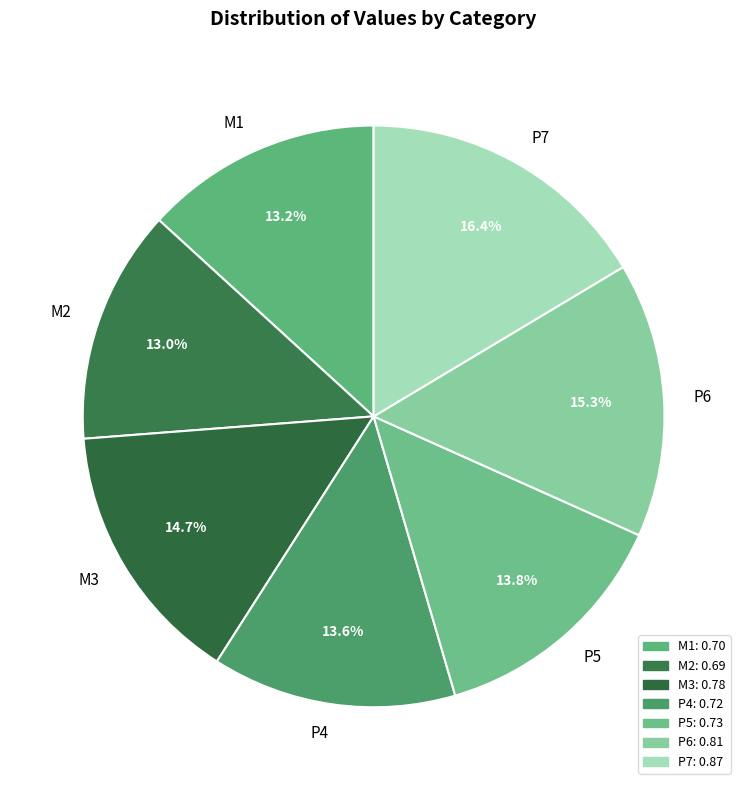

To the nearest percent, what is the difference between the P5 and P6 slice percentages?

2%